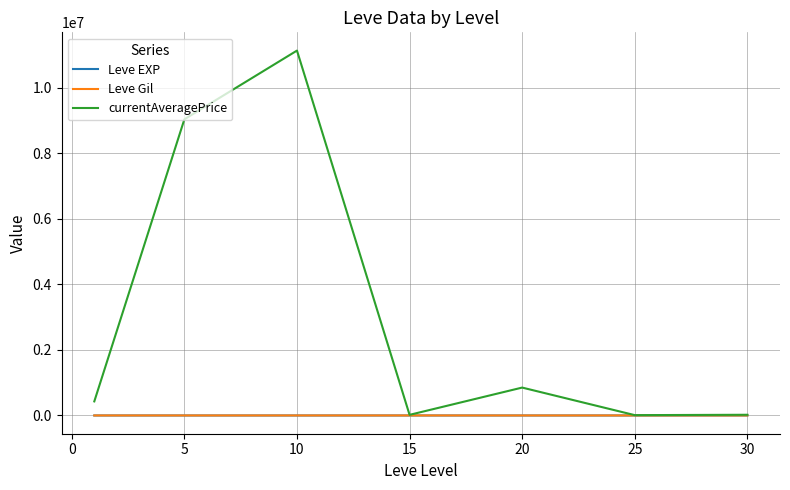

At how many categories does at least one series exceed 7408075?

2